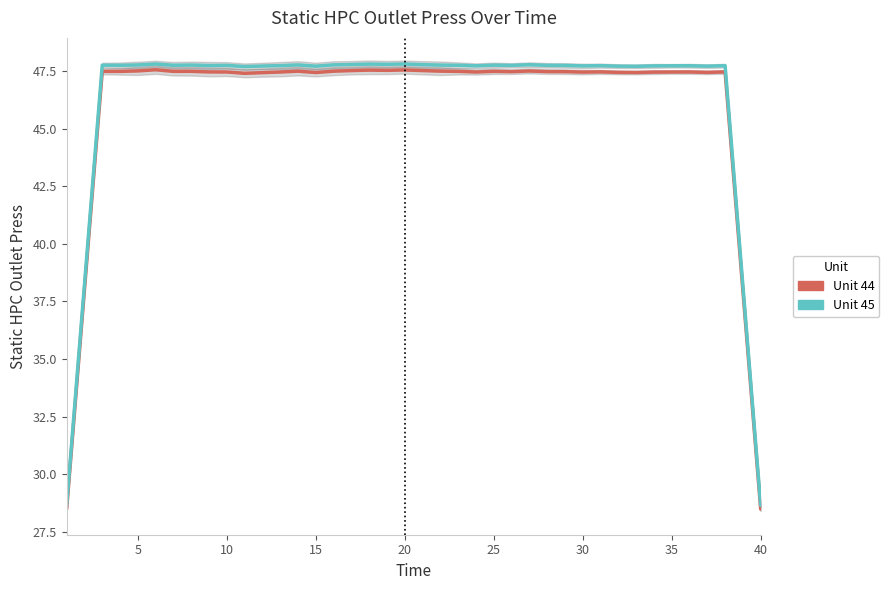

Rank the series by their average value, from highest to lowest.

Unit 45, Unit 44